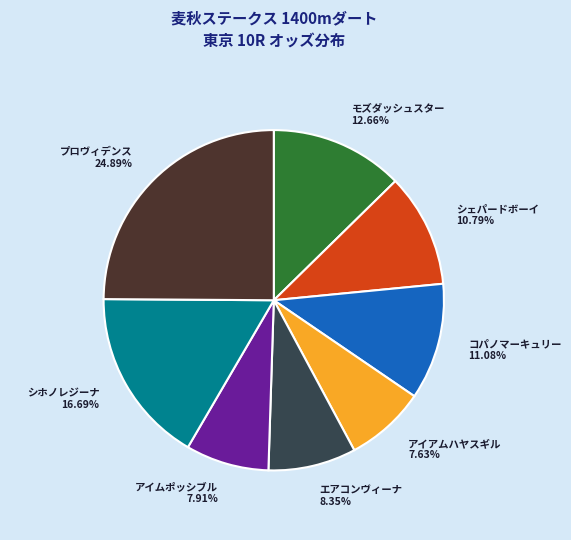

What is the ratio of the value at シホノレジーナ to the value at コパノマーキュリー?

1.5